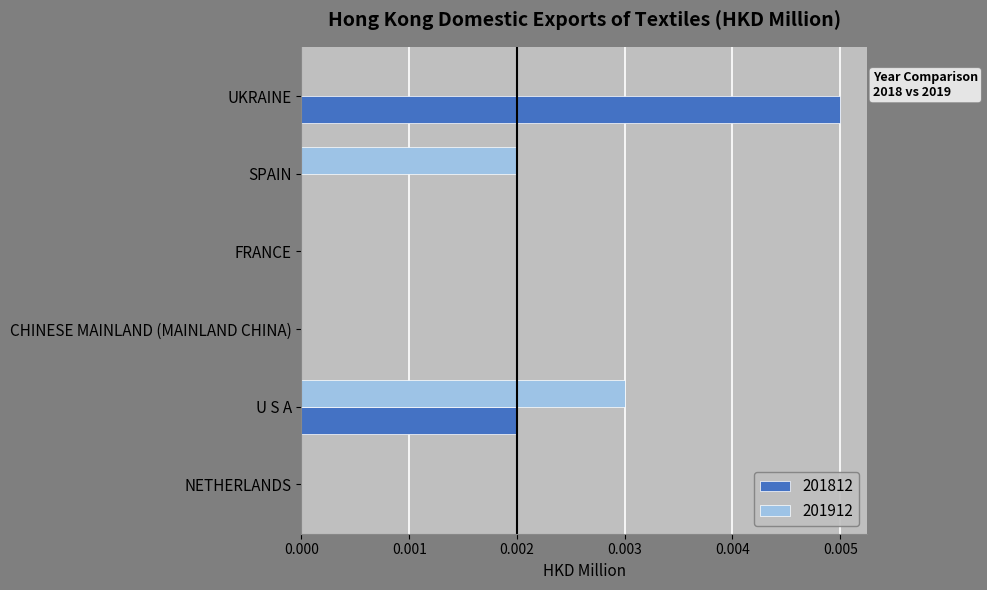

The 201912 series shows 0.0 at FRANCE. True or false?

True